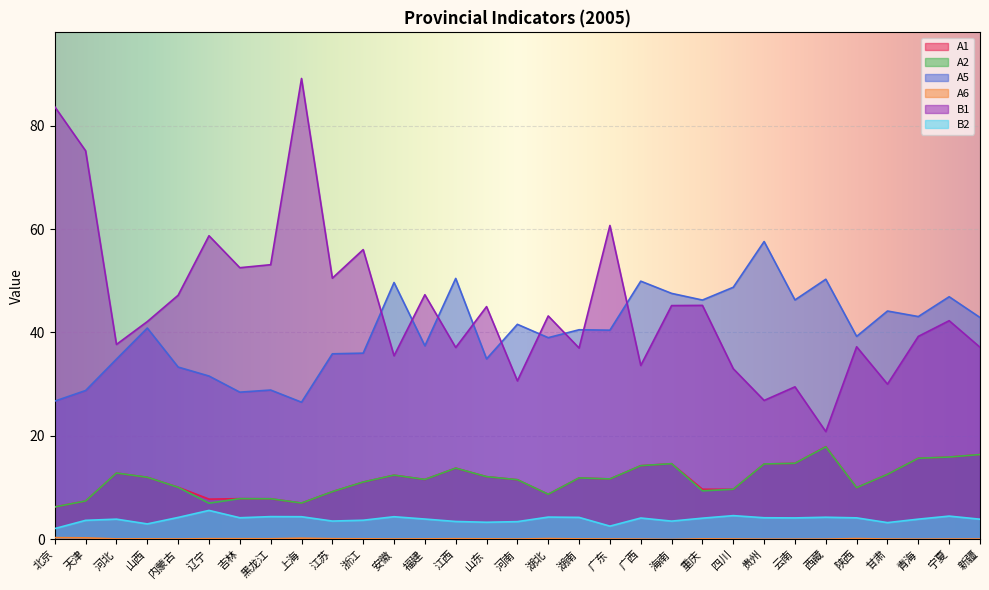

True or false: A1 and A5 cross at least once.

False